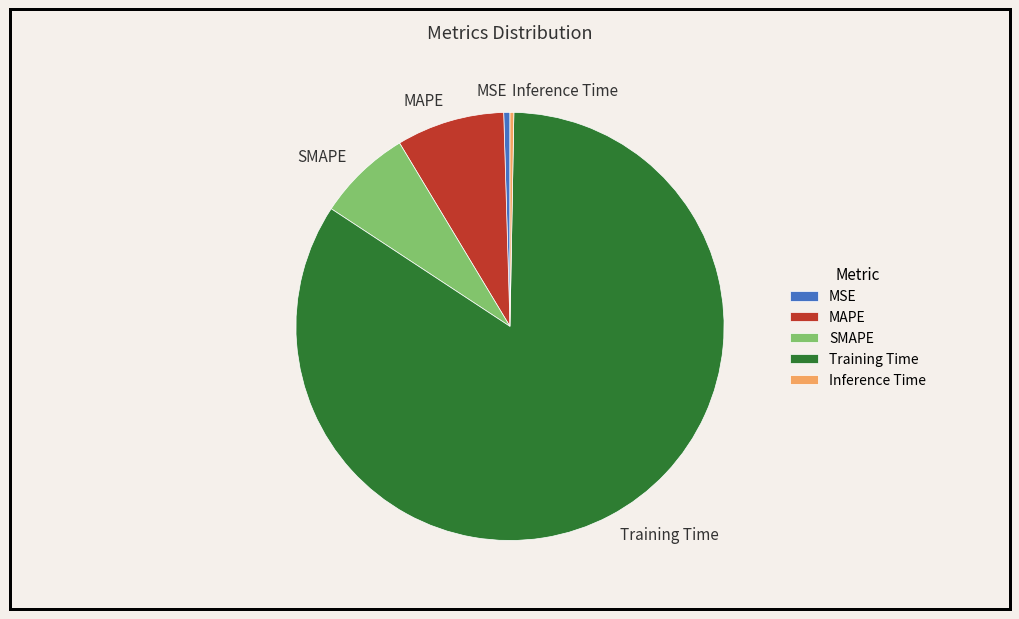

True or false: Inference Time accounts for 0% of the total.

True